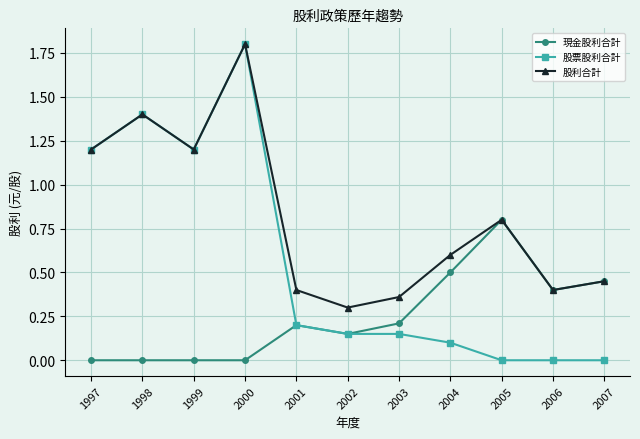

The value of 股利合計 at 1997 is 1.8. True or false?

False